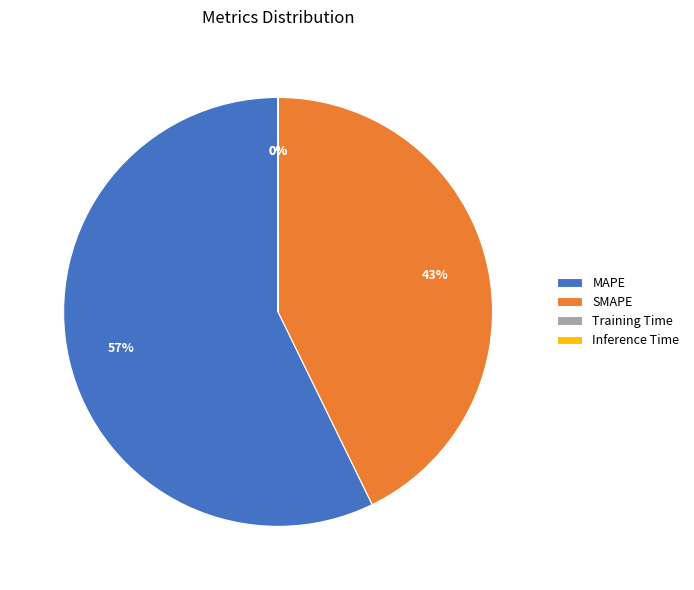

To the nearest percent, what percentage of the pie is SMAPE?

43%